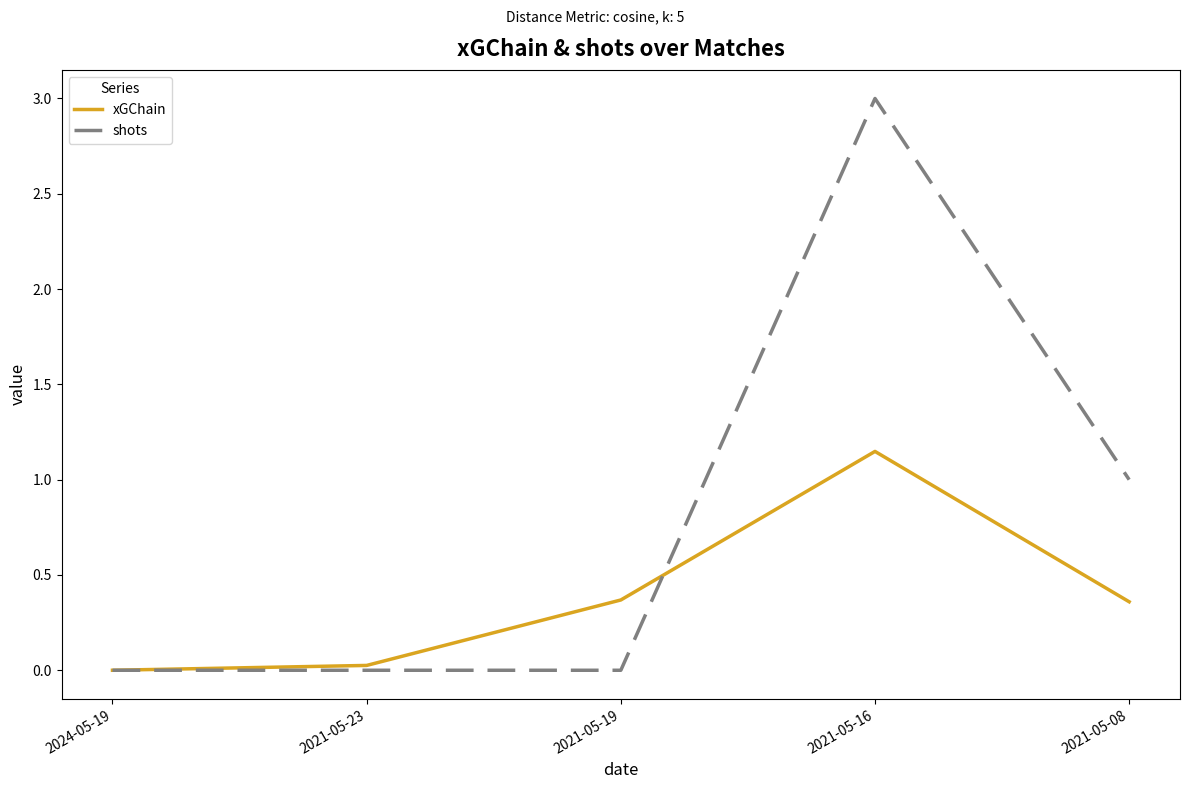

What position from the left is 2021-05-19?

3